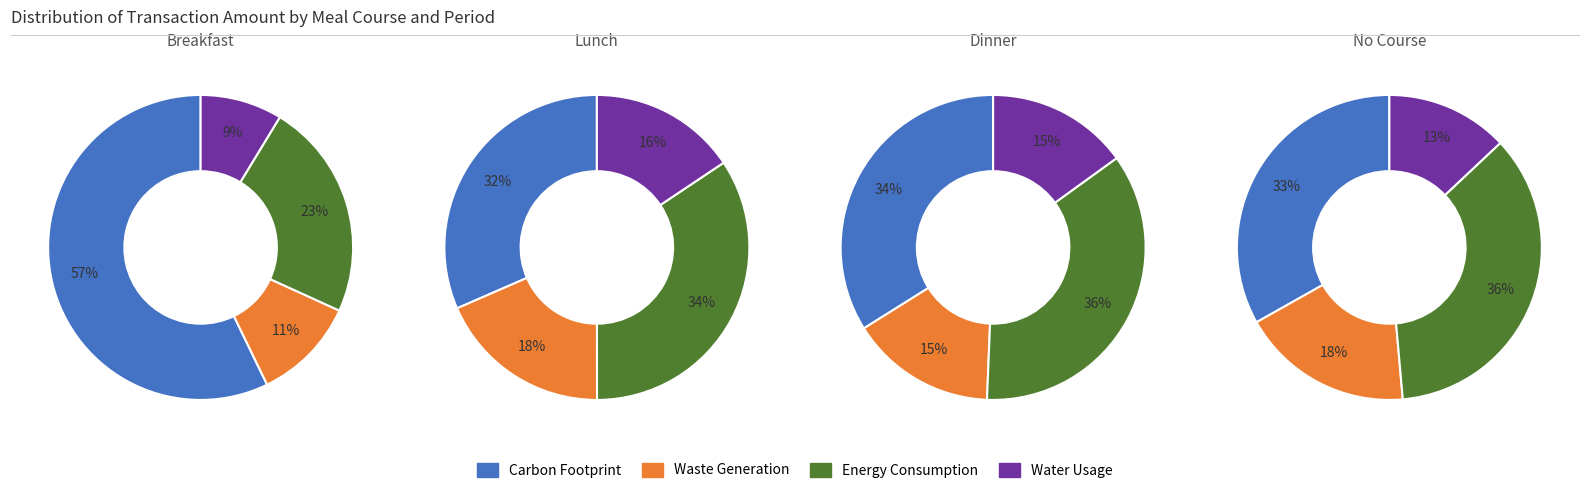

The 0 slice represents 1% of the pie. True or false?

False